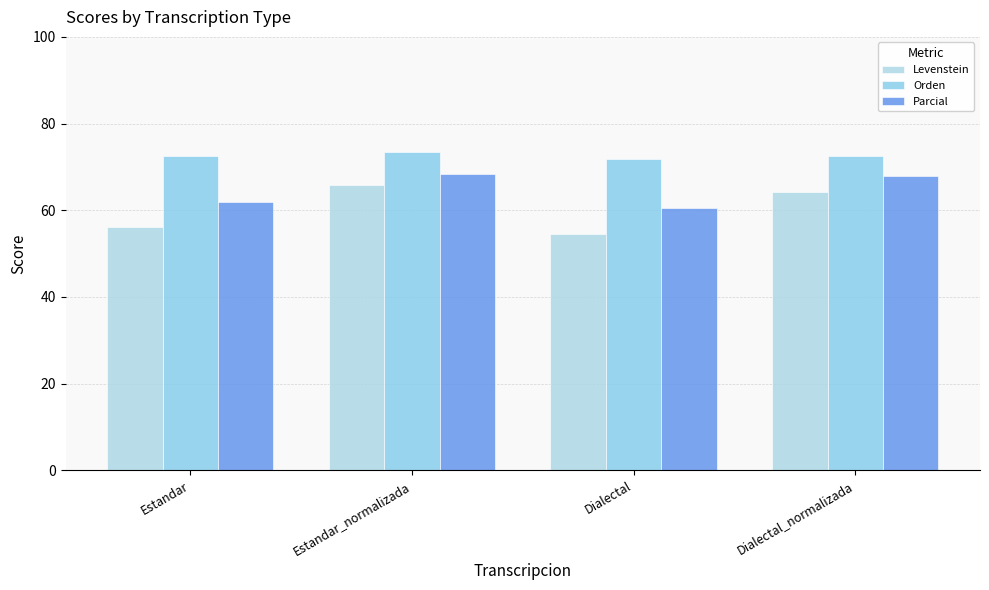

What position from the right is Estandar_normalizada?

3